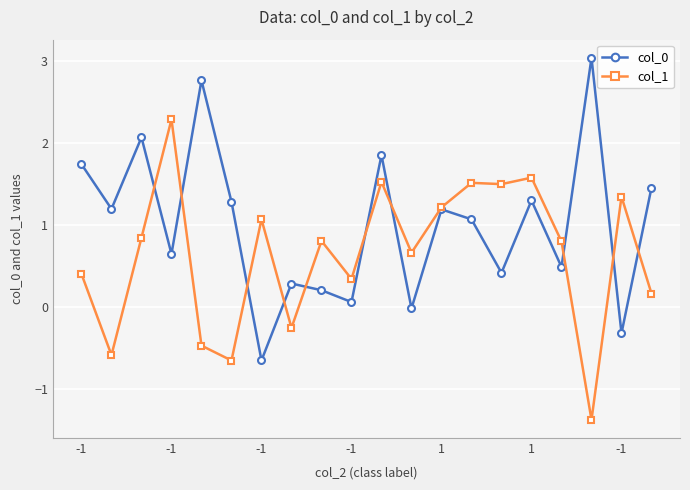

What is the minimum value for col_0?

-0.7